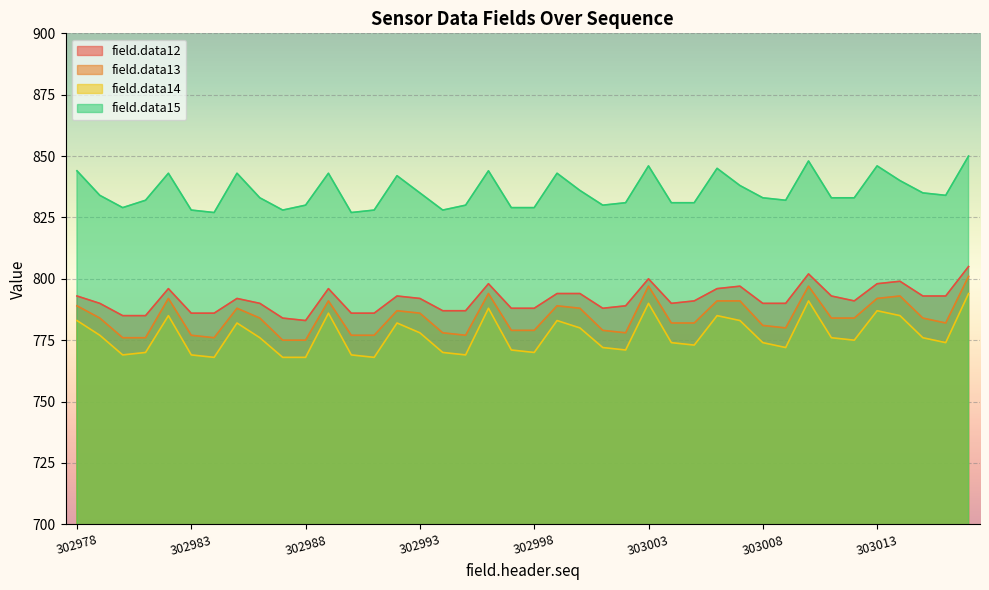

Reading left to right, extract all data points from this chart.

field.data12: 302978=793	302979=790	302980=785	302981=785	302982=796	302983=786	302984=786	302985=792	302986=790	302987=784	302988=783	302989=796	302990=786	302991=786	302992=793	302993=792	302994=787	302995=787	302996=798	302997=788	302998=788	302999=794	303000=794	303001=788	303002=789	303003=800	303004=790	303005=791	303006=796	303007=797	303008=790	303009=790	303010=802	303011=793	303012=791	303013=798	303014=799	303015=793	303016=793	303017=805
field.data13: 302978=789	302979=784	302980=776	302981=776	302982=792	302983=777	302984=776	302985=788	302986=784	302987=775	302988=775	302989=791	302990=777	302991=777	302992=787	302993=786	302994=778	302995=777	302996=794	302997=779	302998=779	302999=789	303000=788	303001=779	303002=778	303003=797	303004=782	303005=782	303006=791	303007=791	303008=781	303009=780	303010=797	303011=784	303012=784	303013=792	303014=793	303015=784	303016=782	303017=801
field.data14: 302978=783	302979=777	302980=769	302981=770	302982=785	302983=769	302984=768	302985=782	302986=776	302987=768	302988=768	302989=786	302990=769	302991=768	302992=782	302993=778	302994=770	302995=769	302996=788	302997=771	302998=770	302999=783	303000=780	303001=772	303002=771	303003=790	303004=774	303005=773	303006=785	303007=783	303008=774	303009=772	303010=791	303011=776	303012=775	303013=787	303014=785	303015=776	303016=774	303017=794
field.data15: 302978=844	302979=834	302980=829	302981=832	302982=843	302983=828	302984=827	302985=843	302986=833	302987=828	302988=830	302989=843	302990=827	302991=828	302992=842	302993=835	302994=828	302995=830	302996=844	302997=829	302998=829	302999=843	303000=836	303001=830	303002=831	303003=846	303004=831	303005=831	303006=845	303007=838	303008=833	303009=832	303010=848	303011=833	303012=833	303013=846	303014=840	303015=835	303016=834	303017=850